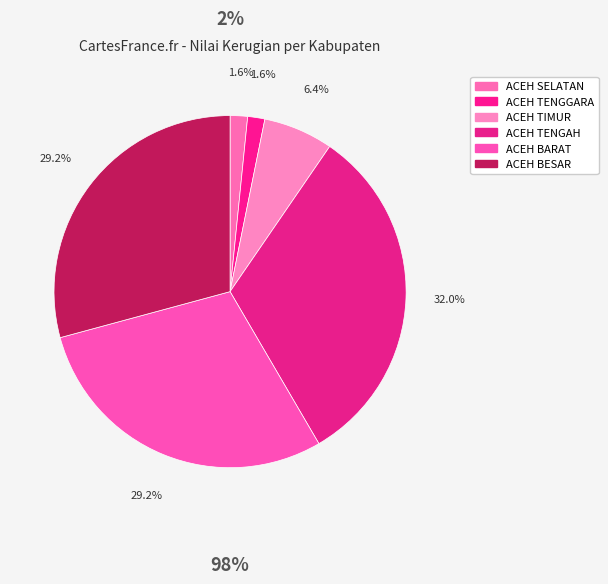

Is ACEH BARAT the majority of the pie?

No